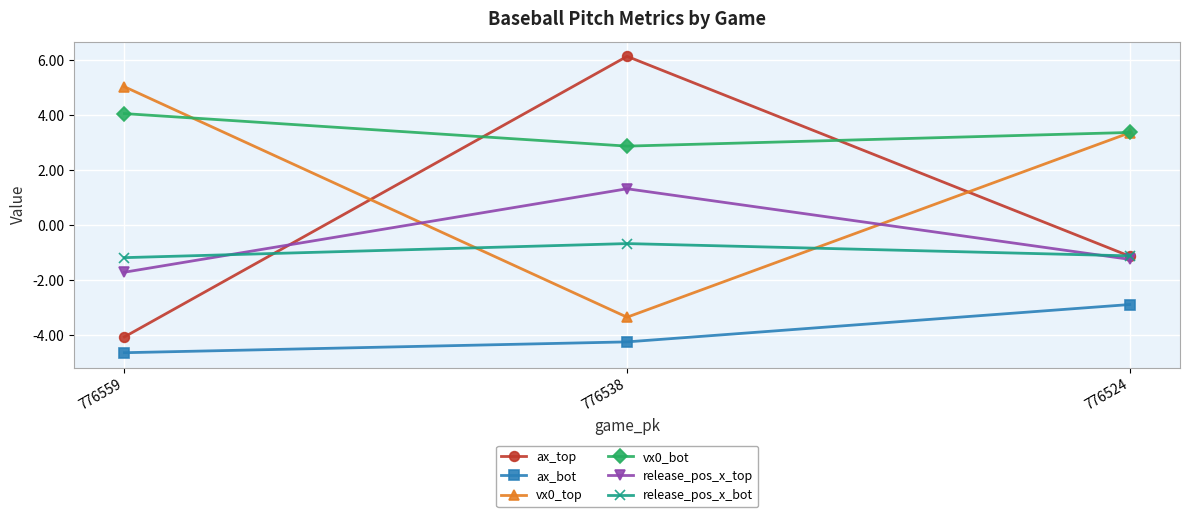

What are all the series names shown in the legend?

ax_top, ax_bot, vx0_top, vx0_bot, release_pos_x_top, release_pos_x_bot